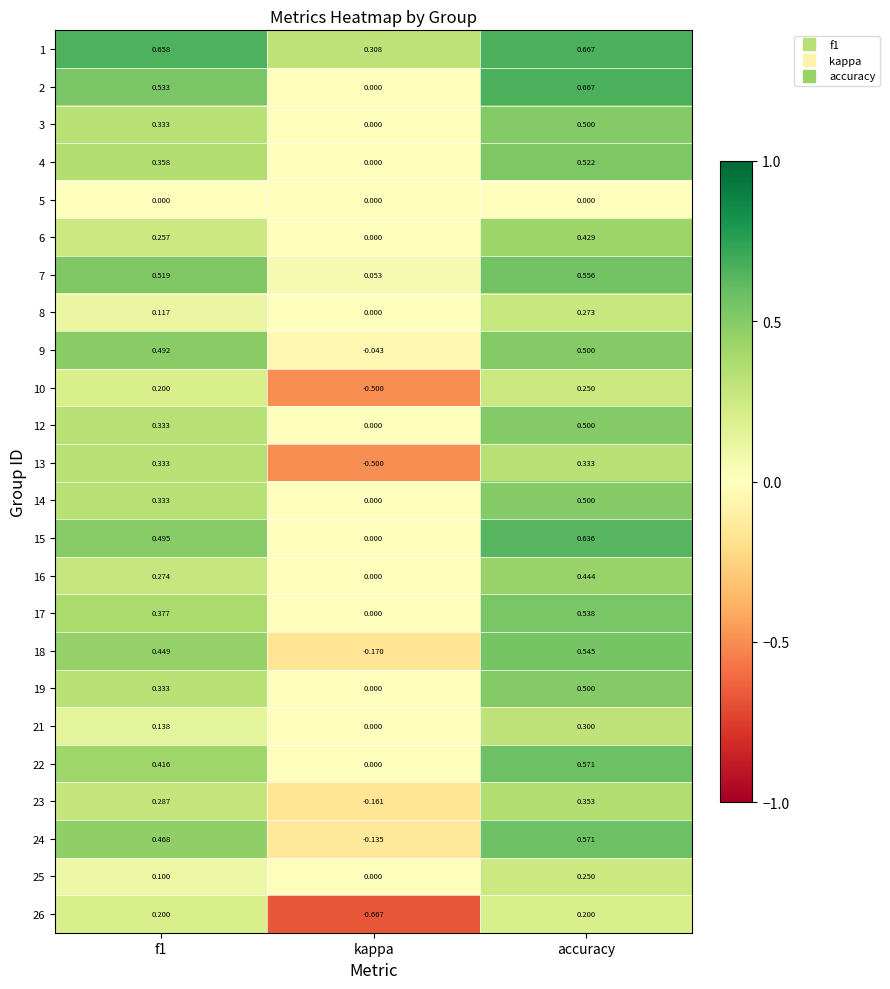

At which category is the sum across all series the highest?

accuracy